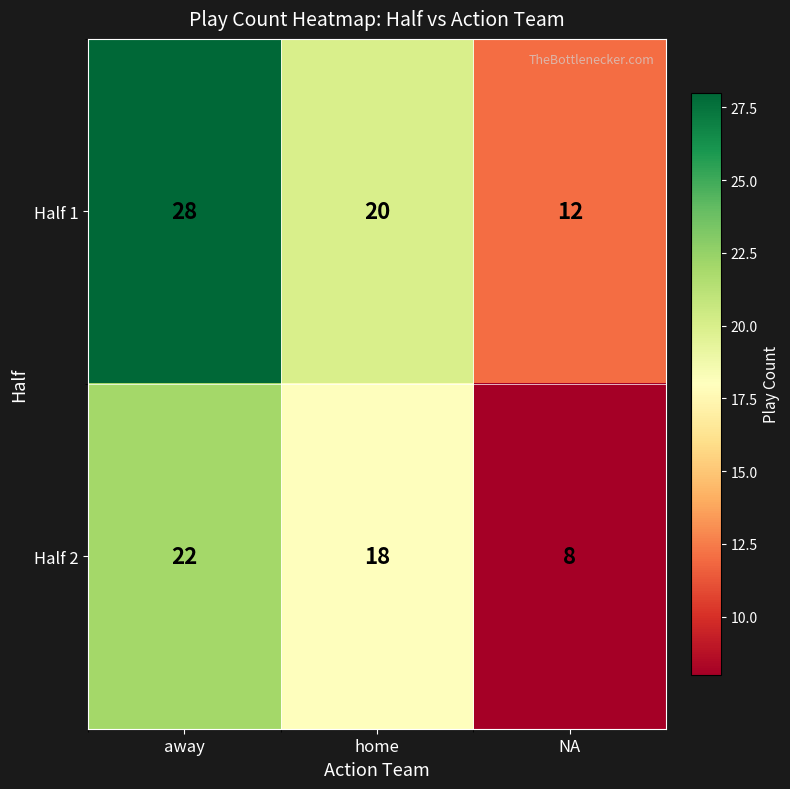

Which series changed the most between home and NA?

Half 2